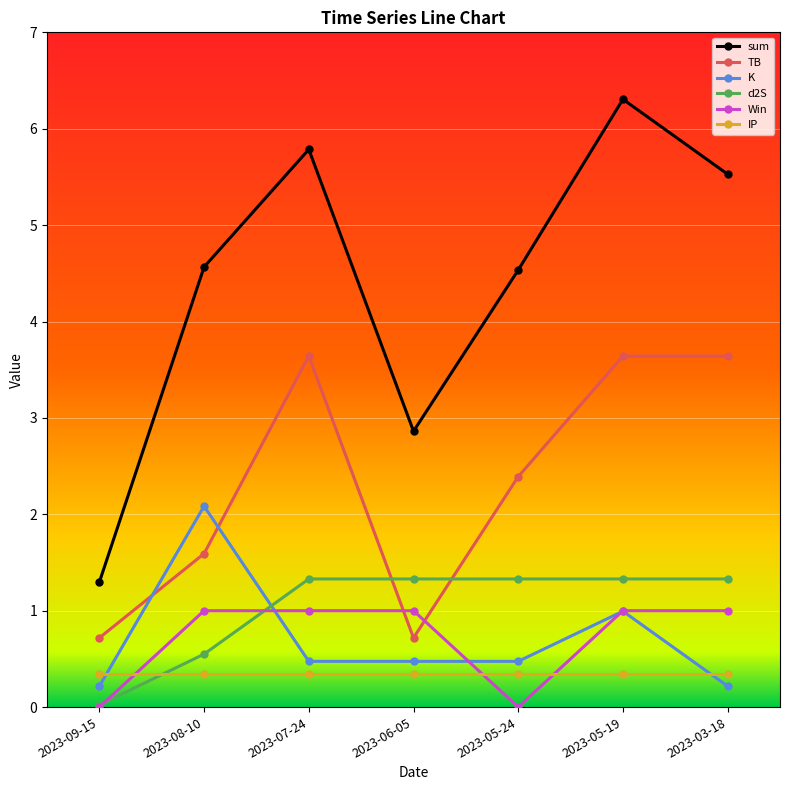

What is the spread (max minus min) of values at 2023-03-18?

5.3